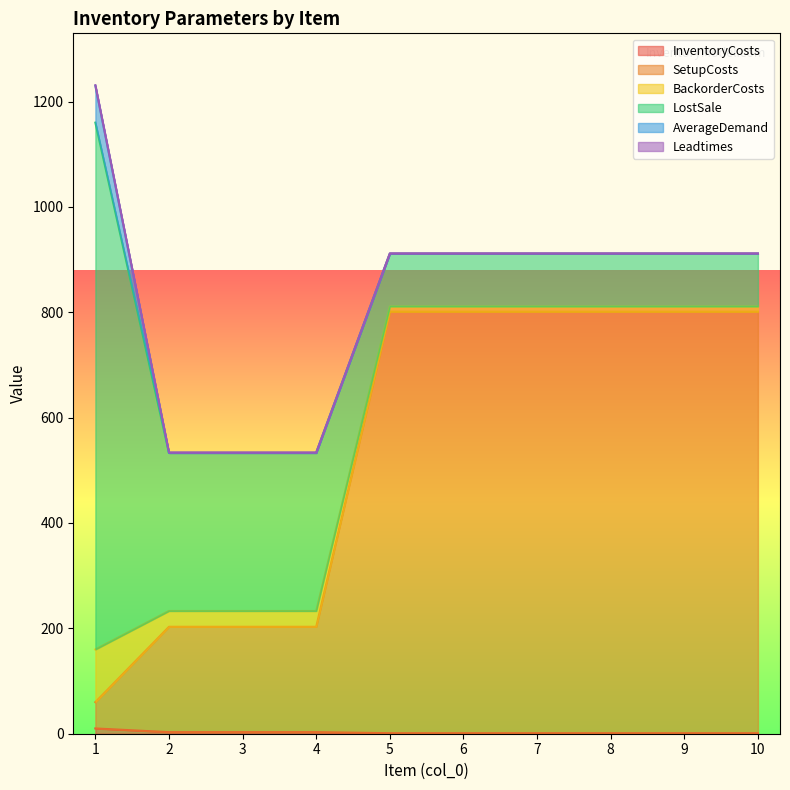

What is the sum of all BackorderCosts values?

250